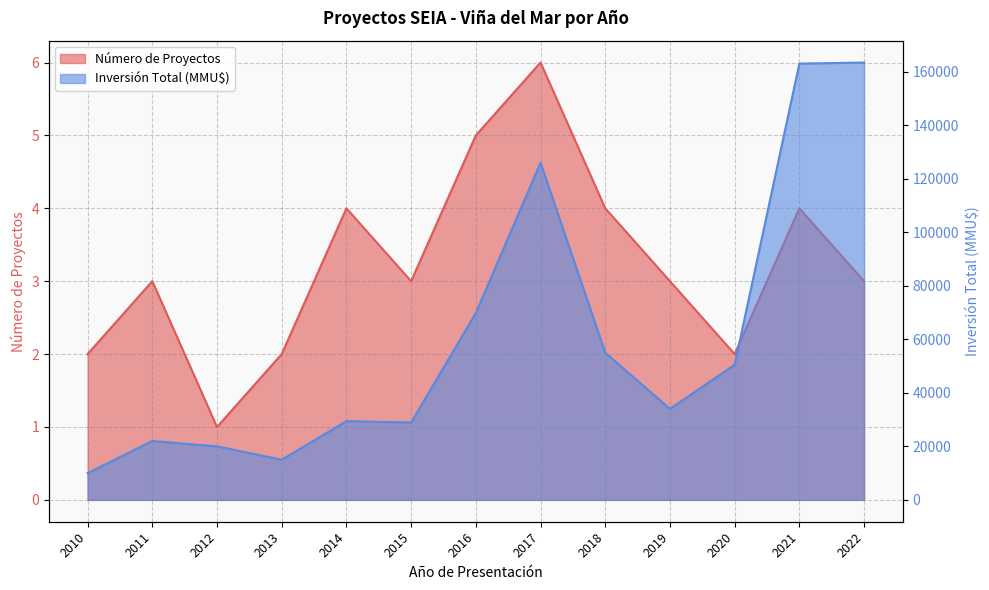

What is the value of the Inversión Total (MMU$) point at the 2nd from the left?

22000